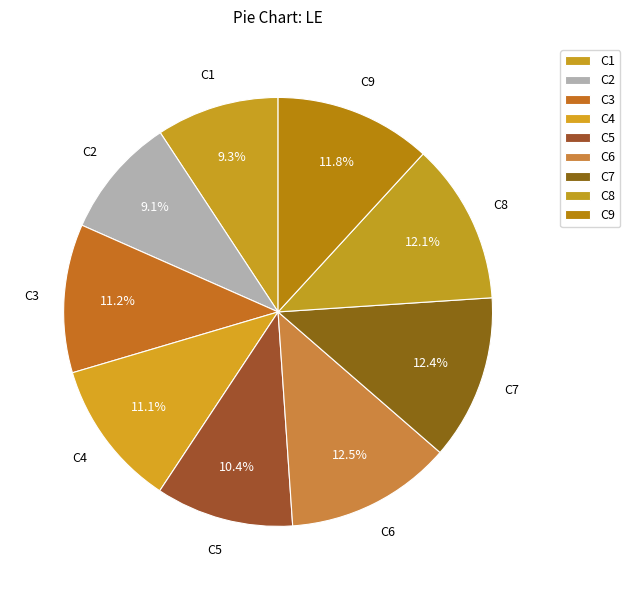

To the nearest percent, what portion does C8 represent?

12%